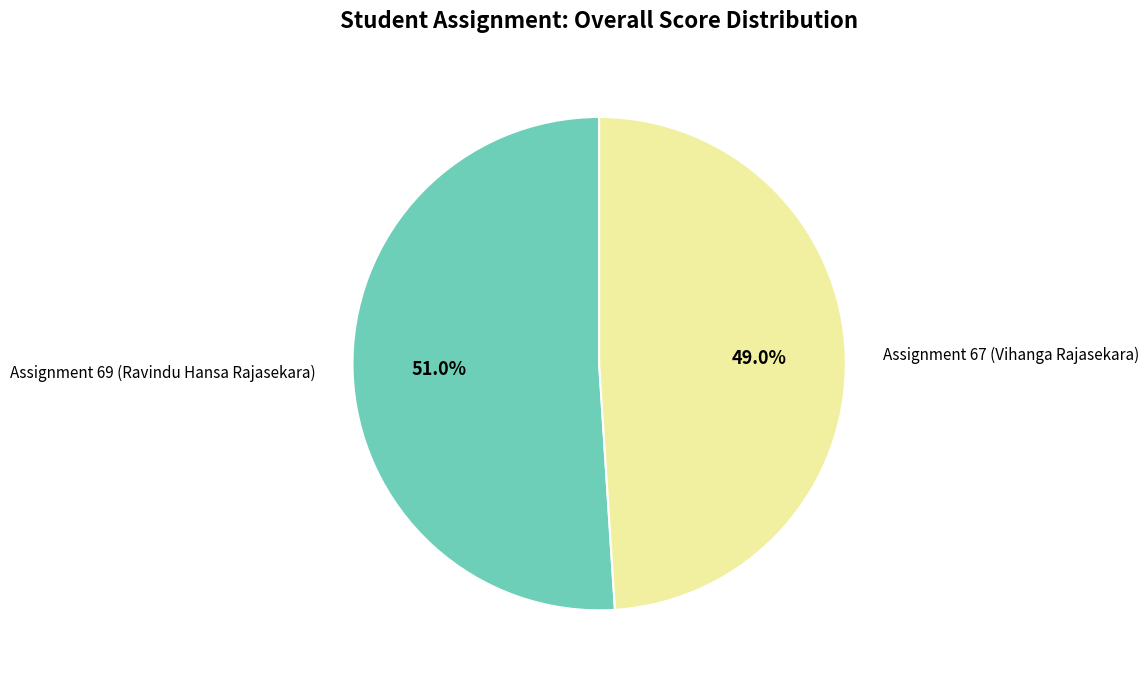

Count the number of slices in the pie.

2